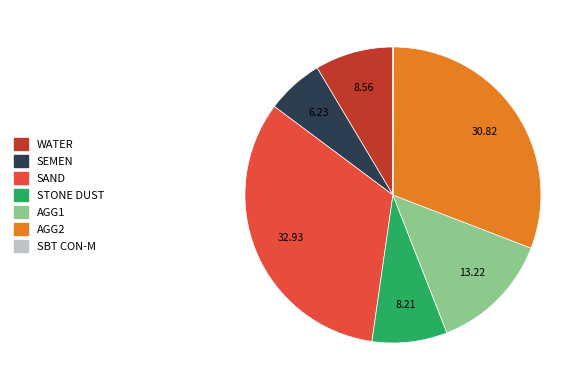

Is the sum of WATER and SAND greater than half?

No